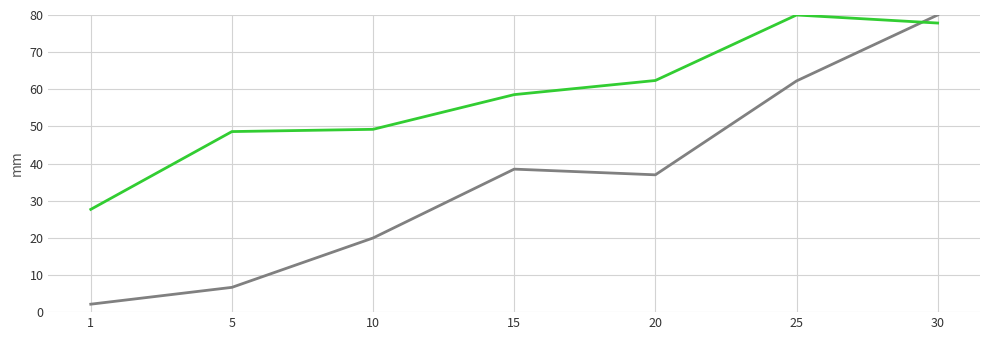

What is the total value across all series at 10?

69.2